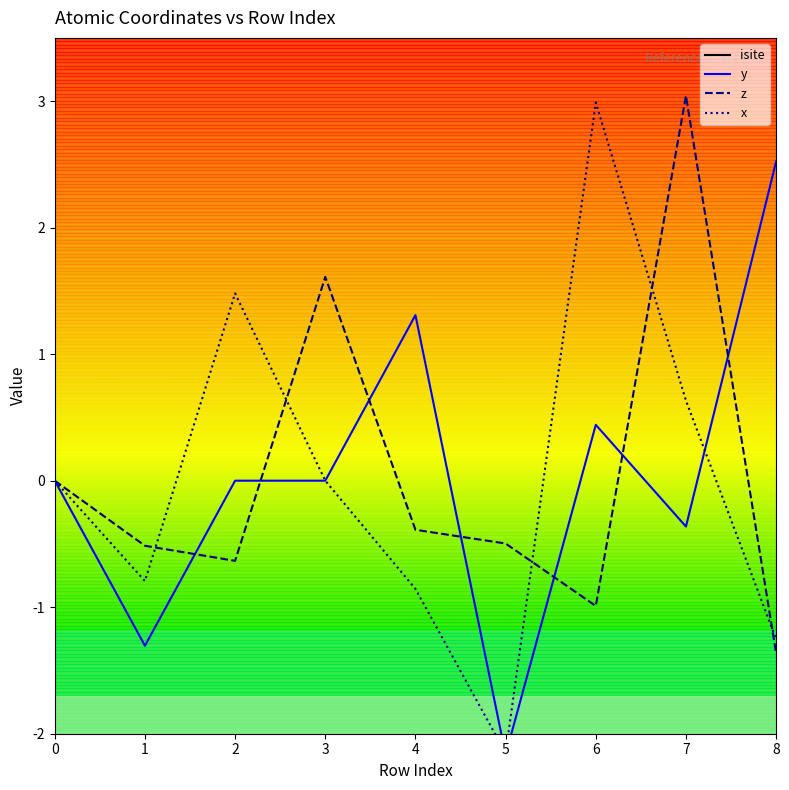

Does the chart display data point markers on the line(s)?

No